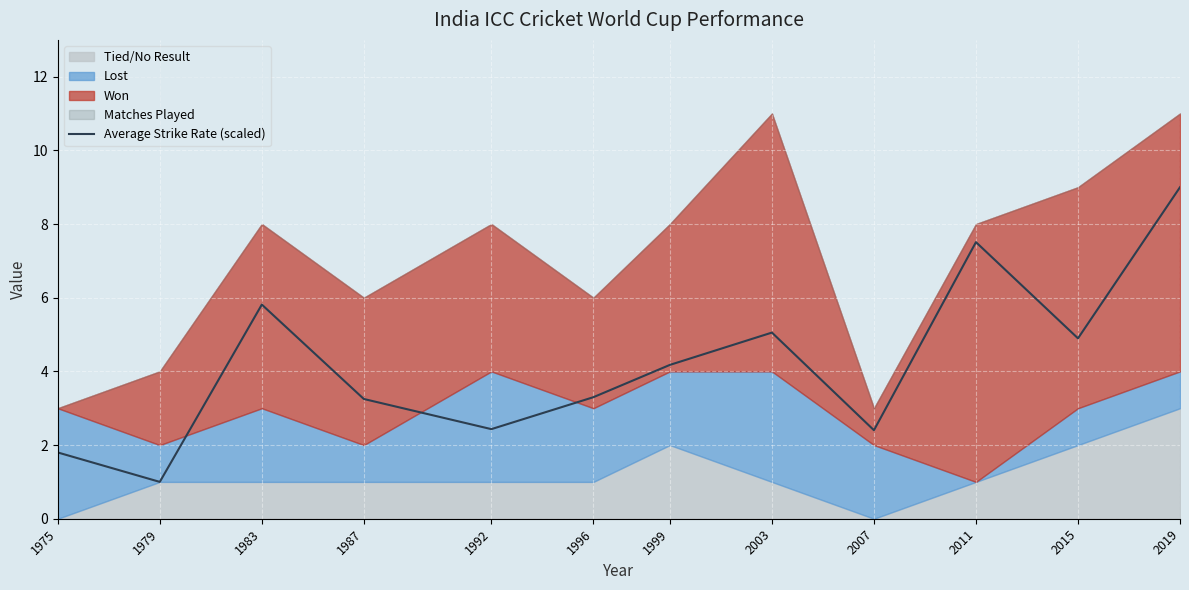

How many interior local peaks (higher than both neighbors) does the data have?

3